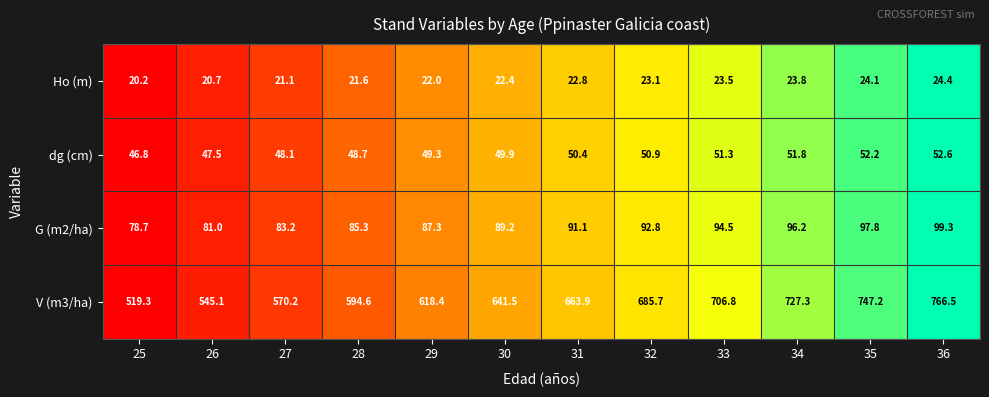

How many values in the dg (cm) series are below 50?

6